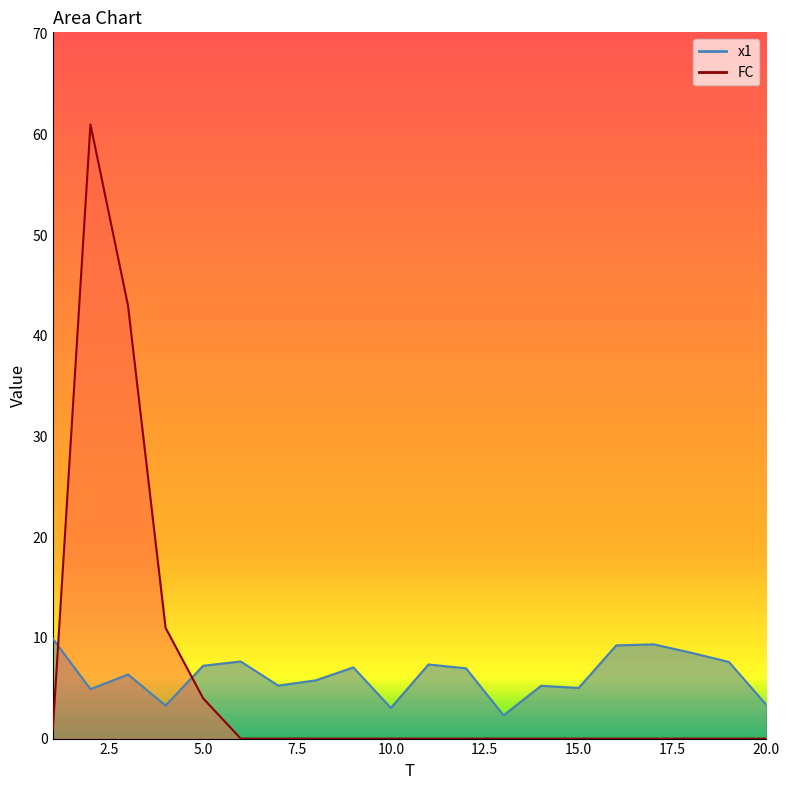

Is it true that x1 equals 8.0 at 15?

False